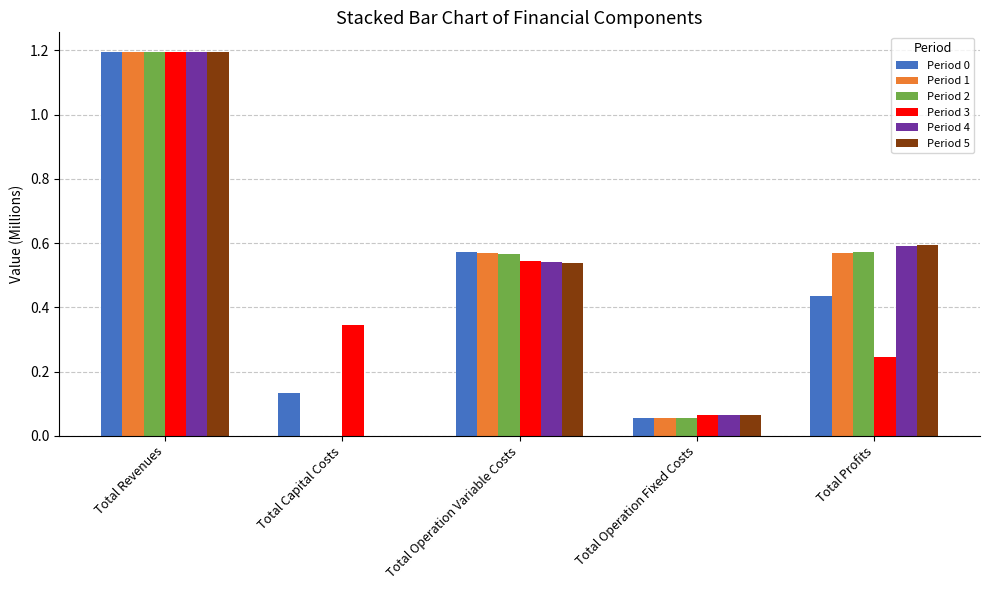

What is the total value across all series at Total Operation Variable Costs?

3.3